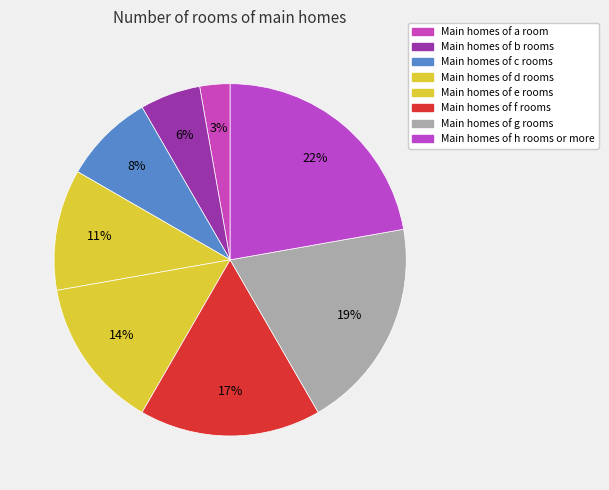

How many slices are in this pie chart?

8